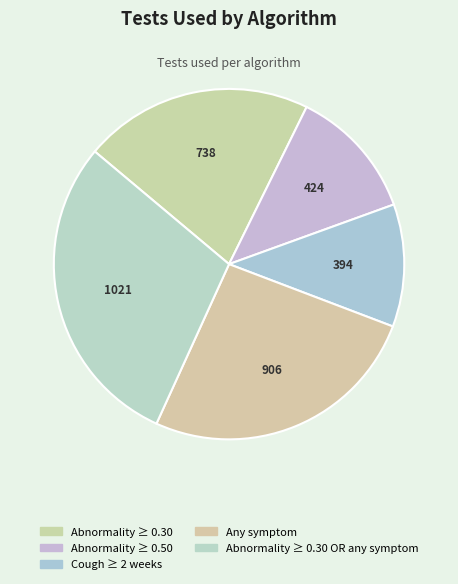

How many slices are in this pie chart?

5